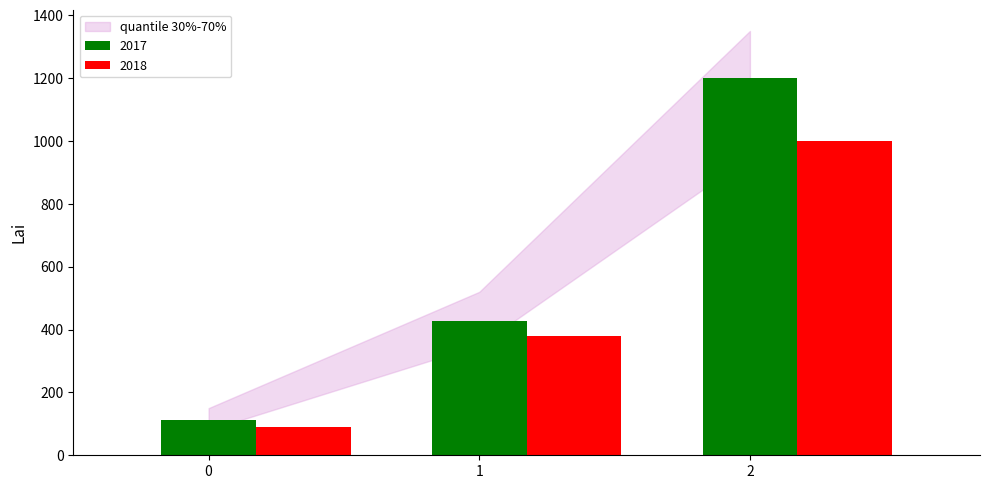

The value of 2017 at 0 is 194.5. True or false?

False